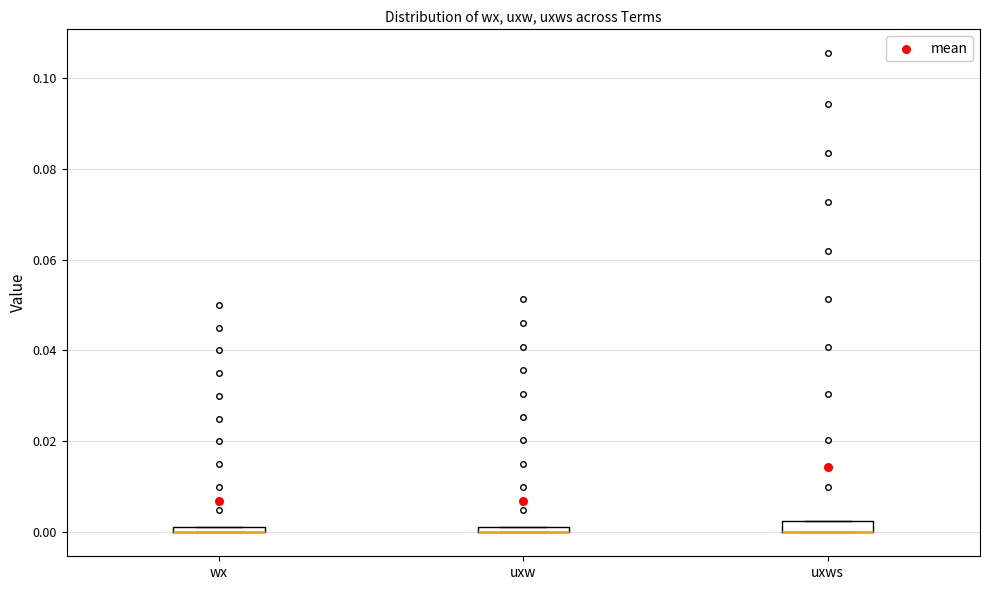

Where is the lower edge of the box for wx on the y-axis? The values are not printed on the chart, so give them approximately, as read against the axis.

0.000